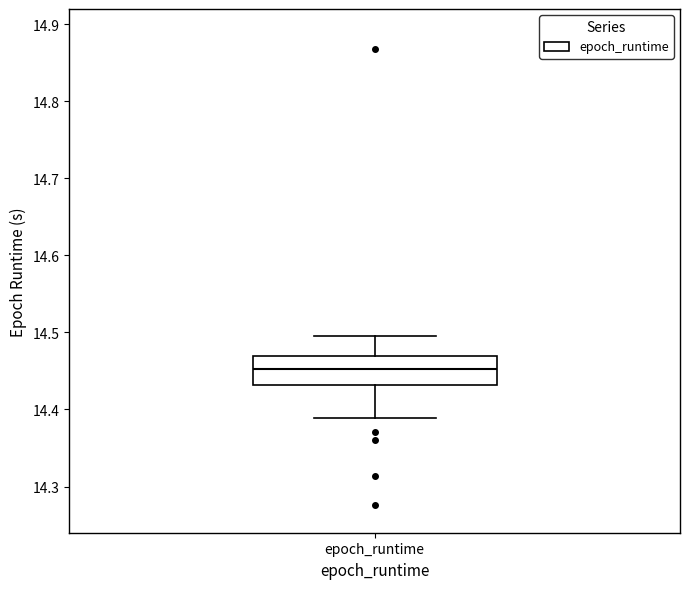

Read this box plot against the y-axis: the position of the median line, the range covered by the box, and the ends of both whiskers. The values are not printed on the chart, so give them approximately, as read against the axis.

median 14.45, box 14.43 to 14.47, whiskers 14.39 to 14.50